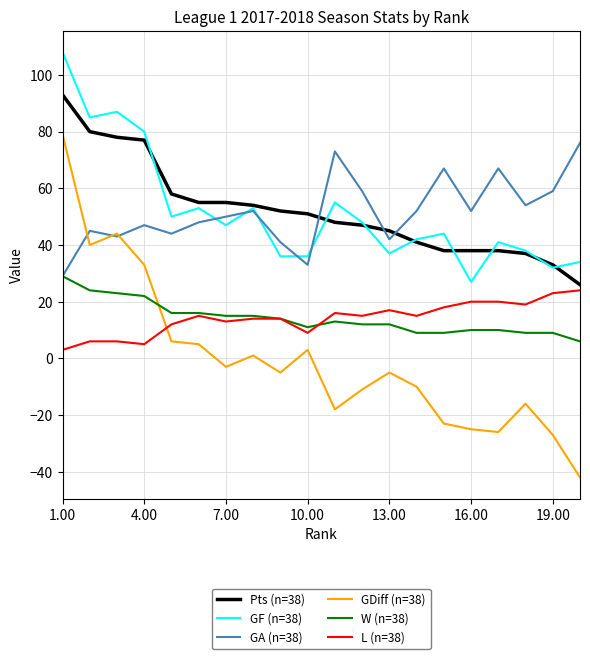

What is the difference between the maximum and second lowest values in the W (n=38) series?

20